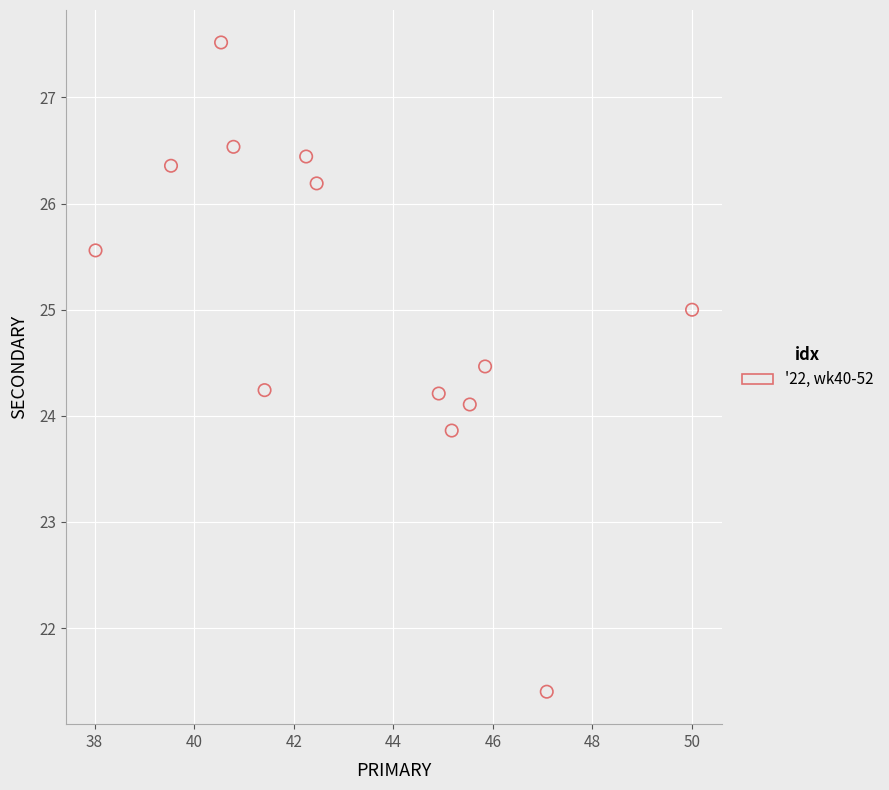

List the coordinates of all points as (X, Y) pairs, reading left to right.

(38.0, 25.6)  (39.5, 26.4)  (40.5, 27.5)  (40.8, 26.5)  (41.4, 24.2)  (42.2, 26.4)  (42.5, 26.2)  (44.9, 24.2)  (45.2, 23.9)  (45.5, 24.1)  (45.8, 24.5)  (47.1, 21.4)  (50.0, 25.0)